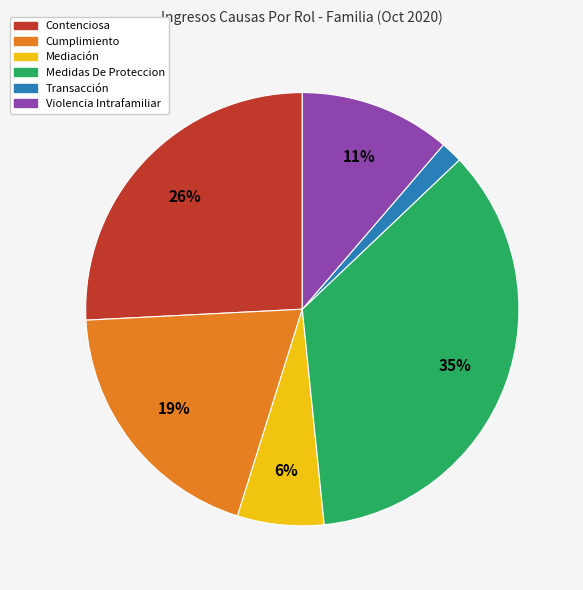

True or false: Cumplimiento accounts for 19% of the total.

True